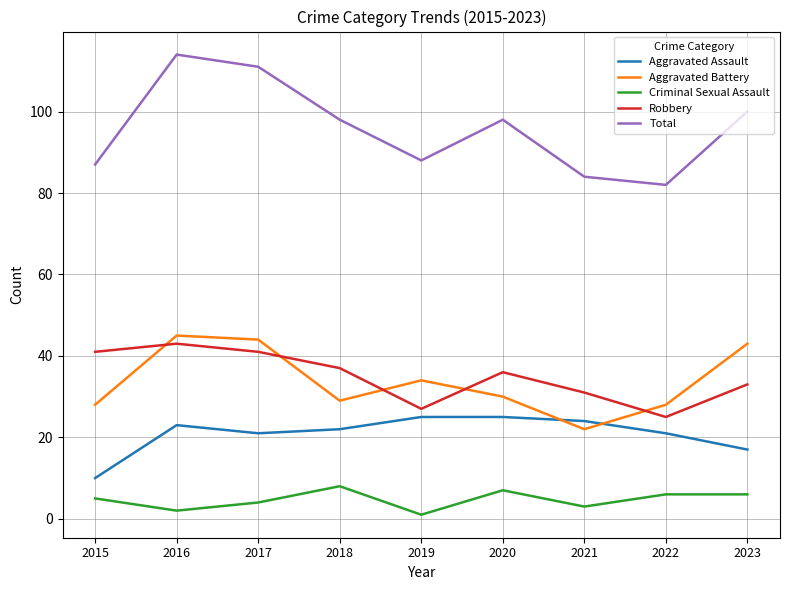

List the series in order of their peak value, lowest first.

Criminal Sexual Assault, Aggravated Assault, Robbery, Aggravated Battery, Total